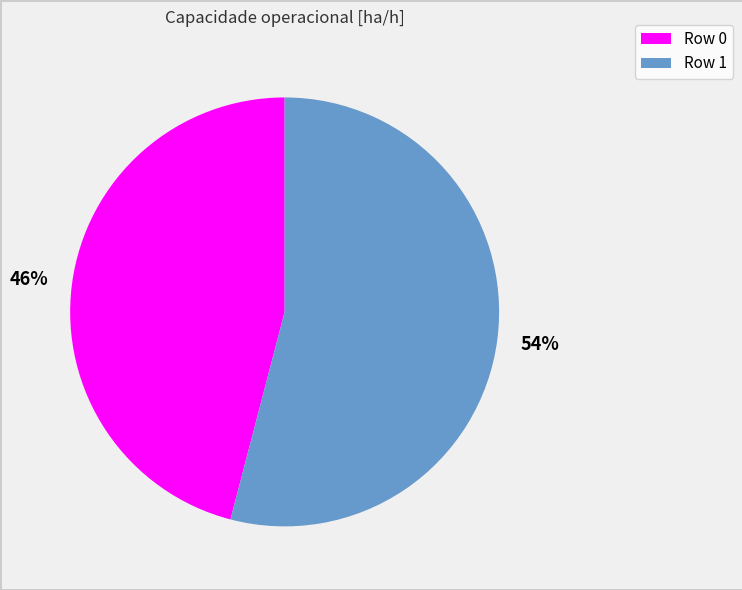

Which has a higher value, Row 0 or Row 1?

Row 1